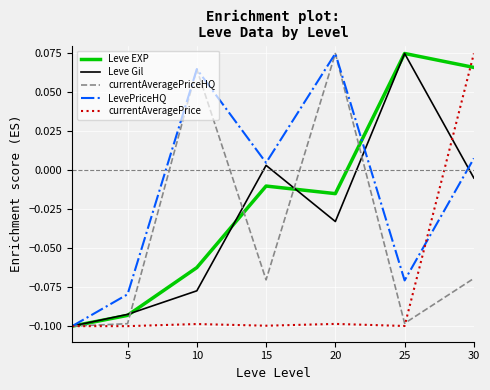

Where does the Leve EXP series first go above 0?

25